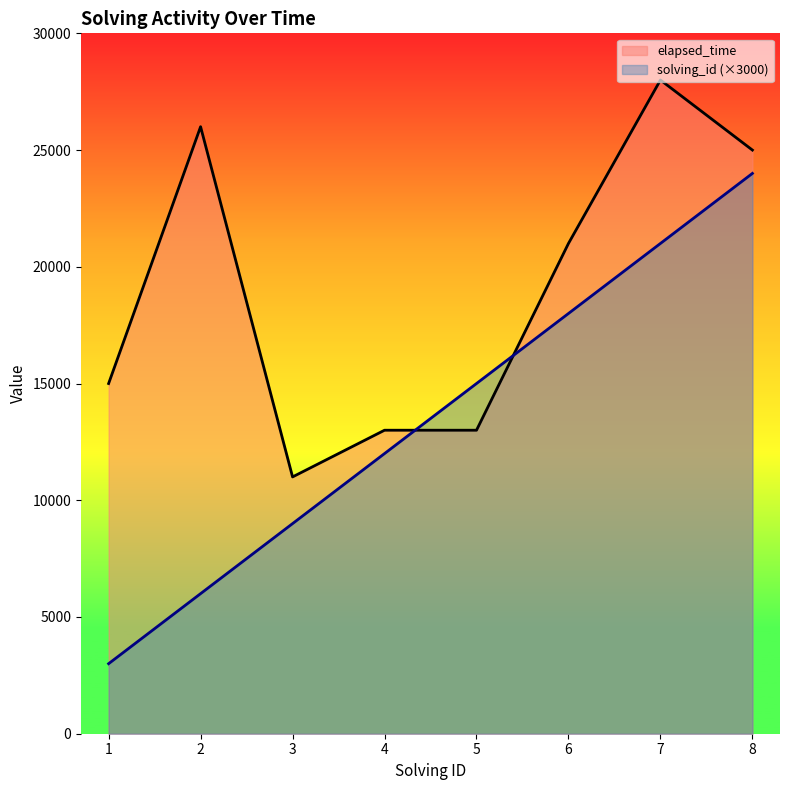

What is the maximum value for elapsed_time?

28000